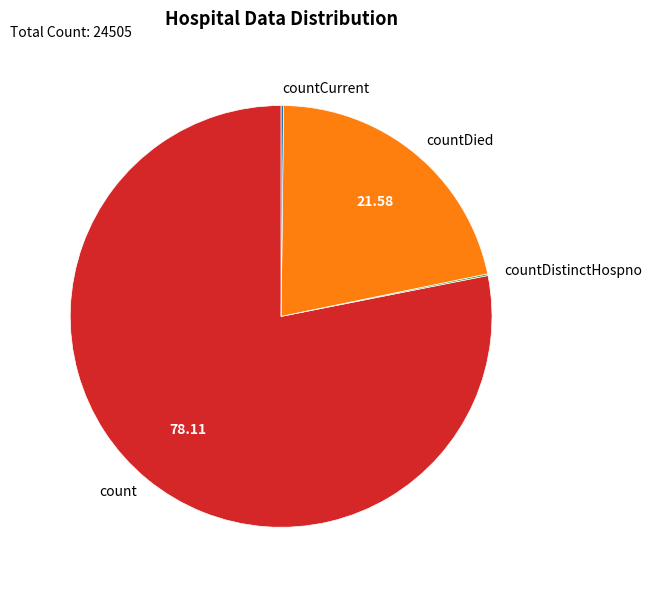

Which has a higher value, count or countDied?

count